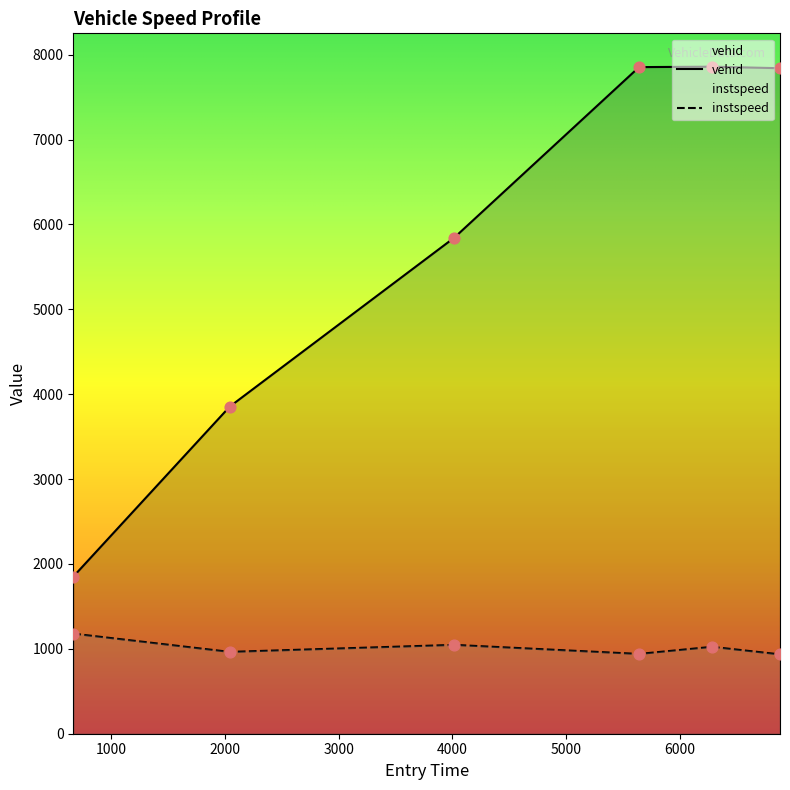

What are all the series names shown in the legend?

vehid, instspeed